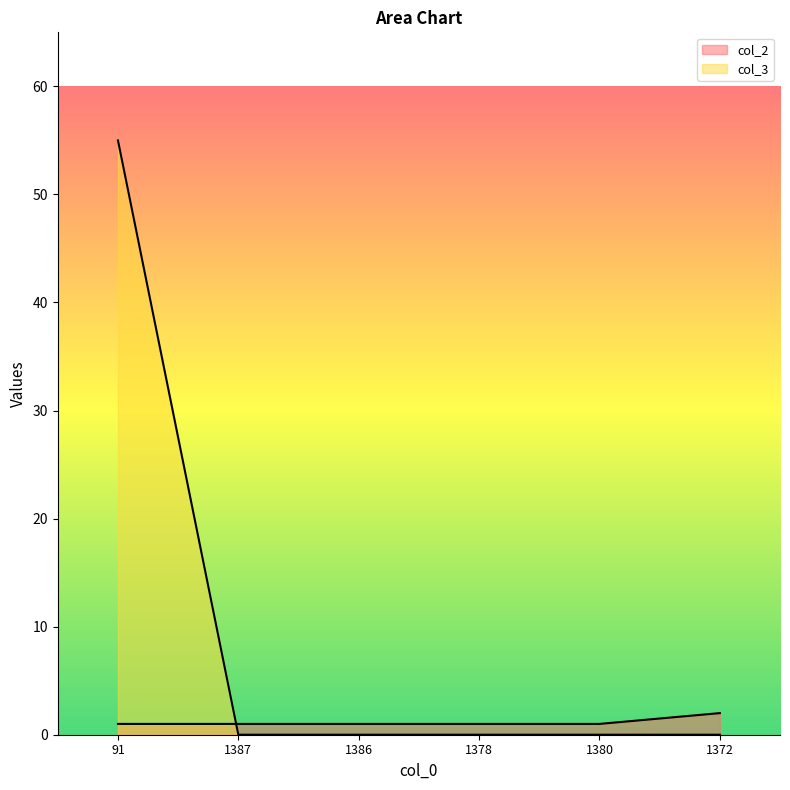

List the series in order of their overall mean, lowest first.

col_2, col_3